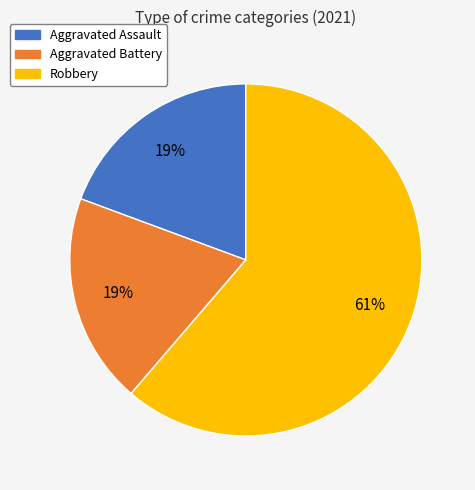

Is there any slice that represents more than half of the pie?

Yes